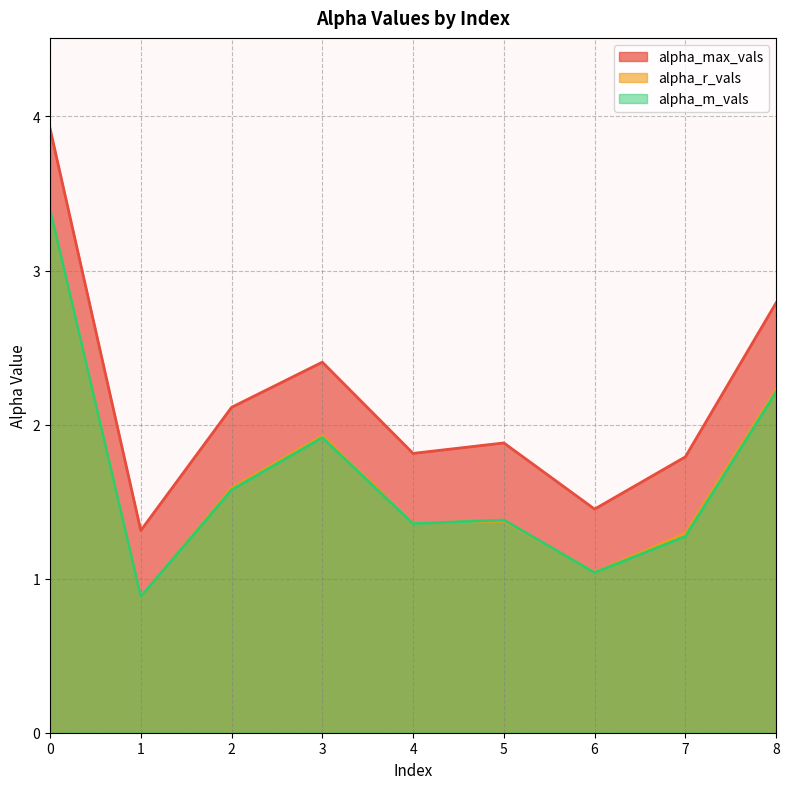

How many lines are shown in the chart?

3